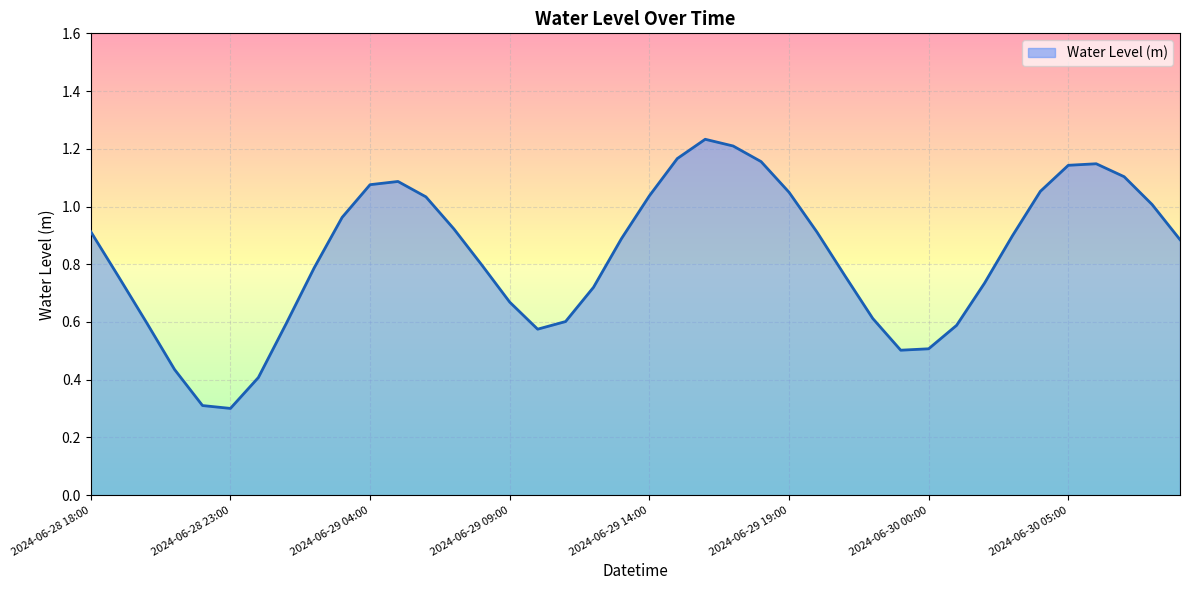

Reading left to right, list all the values displayed in this chart.

2024-06-28 18:00=0.9	2024-06-28 19:00=0.8	2024-06-28 20:00=0.6	2024-06-28 21:00=0.4	2024-06-28 22:00=0.3	2024-06-28 23:00=0.3	2024-06-29 00:00=0.4	2024-06-29 01:00=0.6	2024-06-29 02:00=0.8	2024-06-29 03:00=1.0	2024-06-29 04:00=1.1	2024-06-29 05:00=1.1	2024-06-29 06:00=1.0	2024-06-29 07:00=0.9	2024-06-29 08:00=0.8	2024-06-29 09:00=0.7	2024-06-29 10:00=0.6	2024-06-29 11:00=0.6	2024-06-29 12:00=0.7	2024-06-29 13:00=0.9	2024-06-29 14:00=1.0	2024-06-29 15:00=1.2	2024-06-29 16:00=1.2	2024-06-29 17:00=1.2	2024-06-29 18:00=1.2	2024-06-29 19:00=1.0	2024-06-29 20:00=0.9	2024-06-29 21:00=0.8	2024-06-29 22:00=0.6	2024-06-29 23:00=0.5	2024-06-30 00:00=0.5	2024-06-30 01:00=0.6	2024-06-30 02:00=0.7	2024-06-30 03:00=0.9	2024-06-30 04:00=1.1	2024-06-30 05:00=1.1	2024-06-30 06:00=1.1	2024-06-30 07:00=1.1	2024-06-30 08:00=1.0	2024-06-30 09:00=0.9